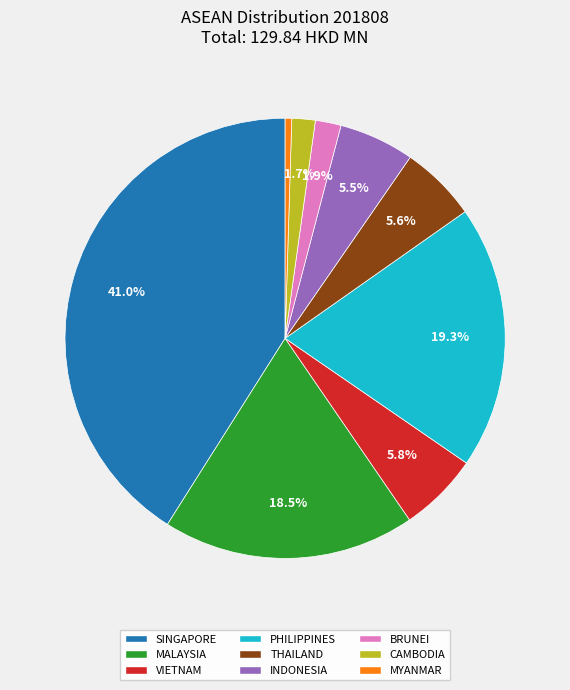

What is the largest slice in the pie chart?

SINGAPORE